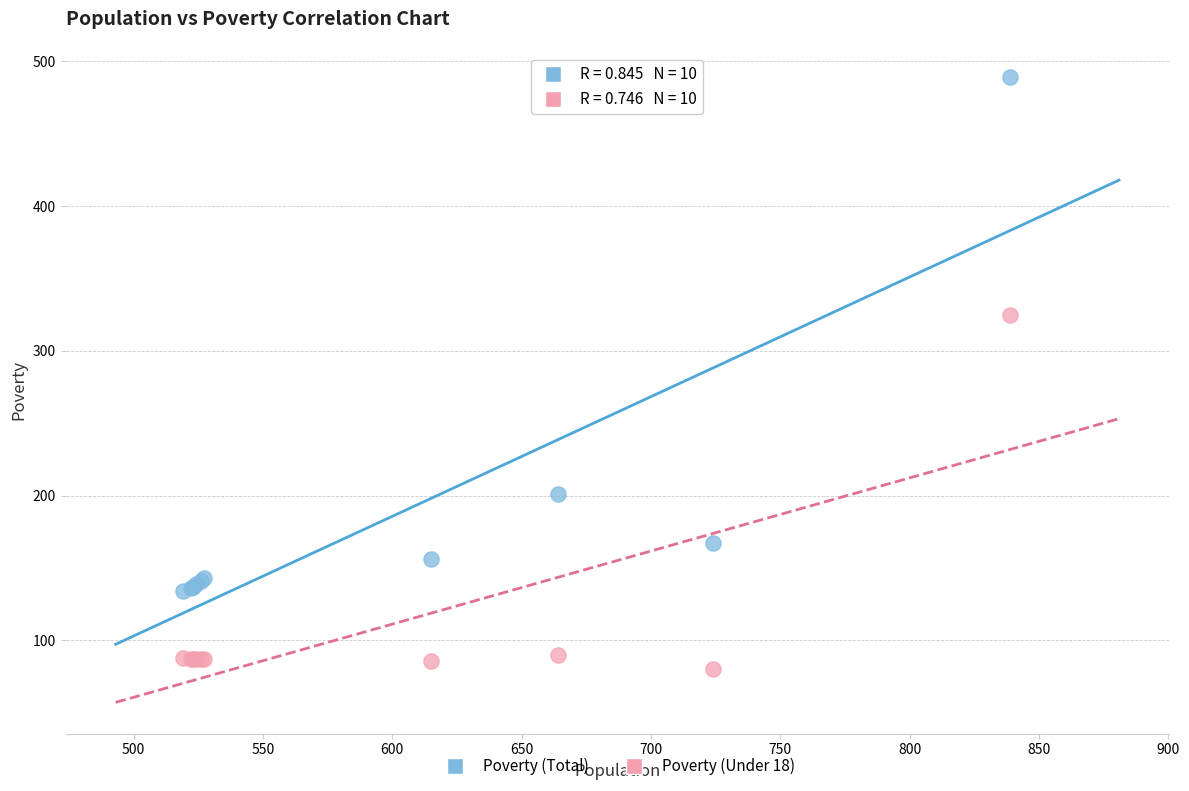

In the Poverty (Total) series, what Y value is closest to 311?

201